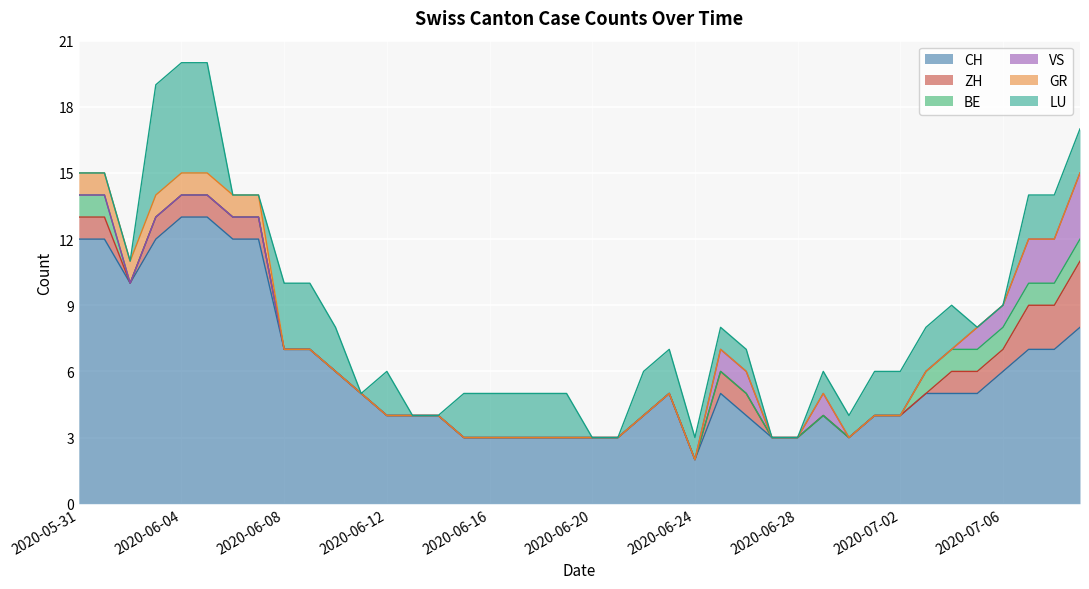

Which series has the widest spread of values?

CH